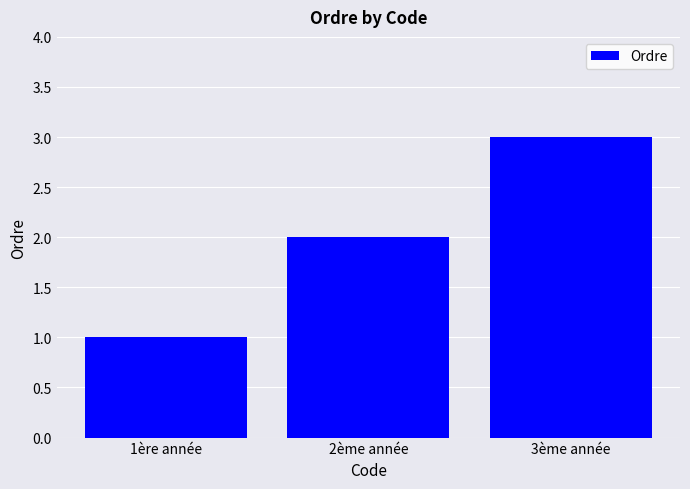

Rank the categories by value from highest to lowest.

3ème année, 2ème année, 1ère année